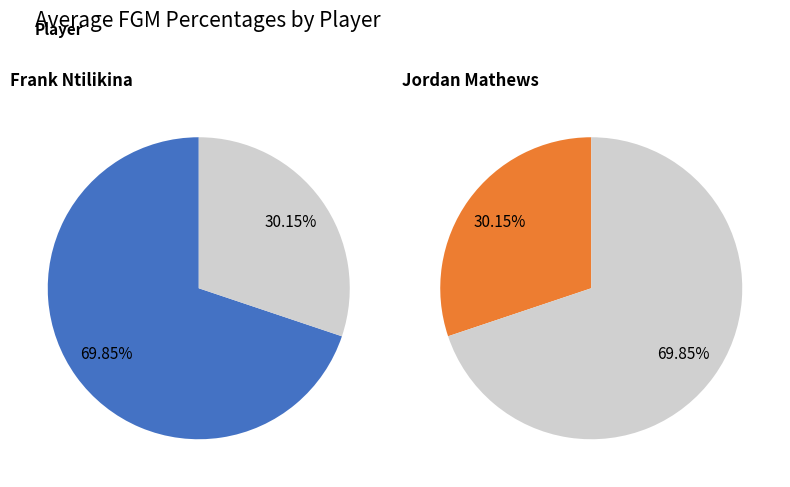

To the nearest percent, what is the difference between the Frank Ntilikina and Jordan Mathews slice percentages?

40%